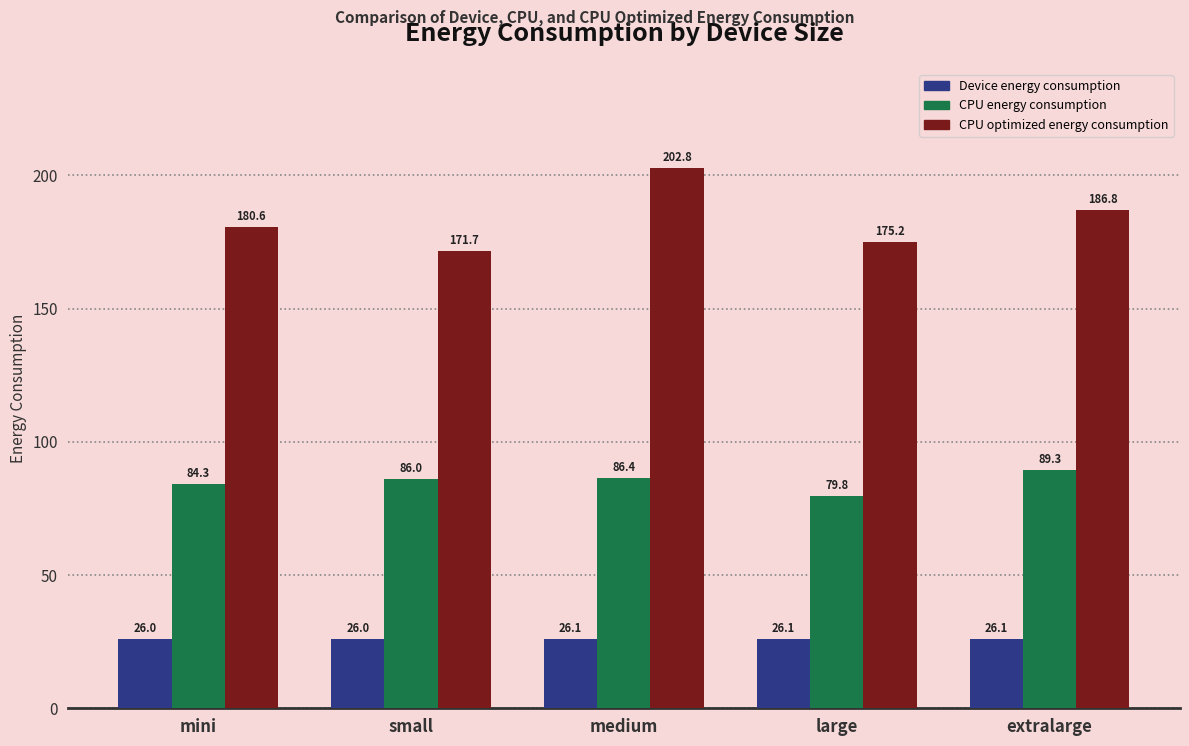

How many data points in CPU energy consumption are less than 85?

2